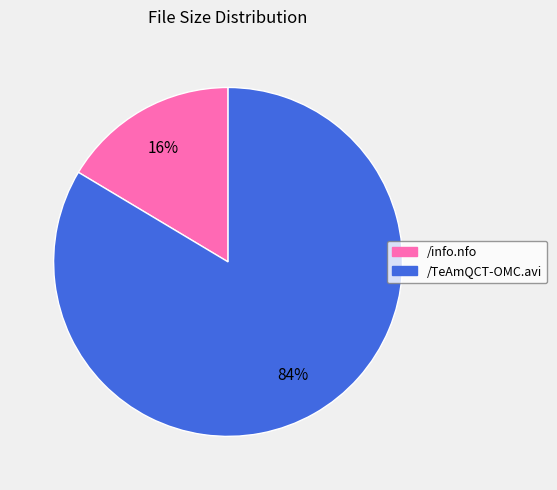

To the nearest percent, what is the combined percentage of /TeAmQCT-OMC.avi and /info.nfo?

100%